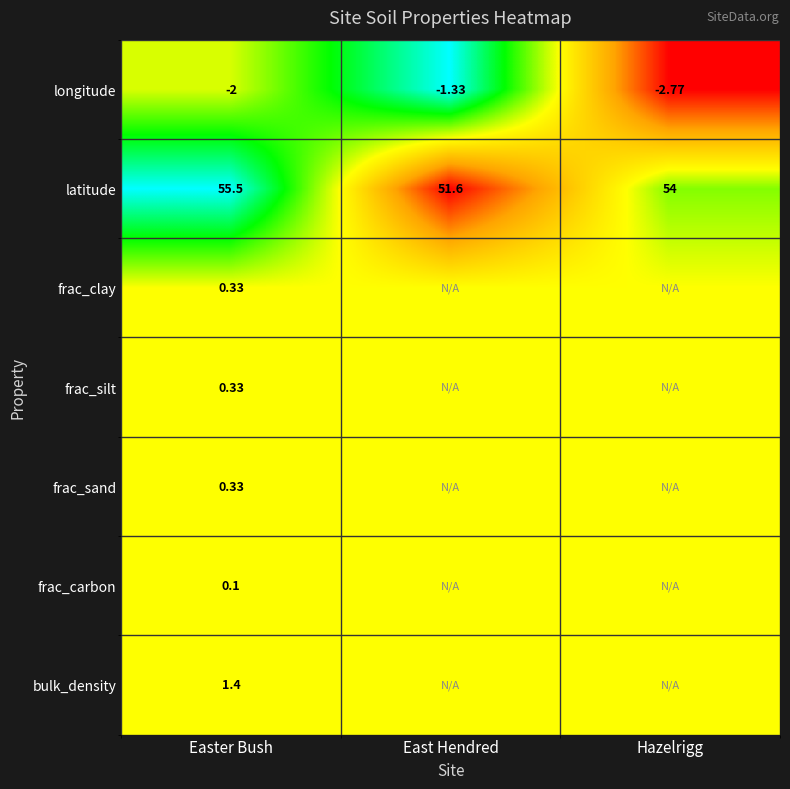

At which label does longitude first exceed -2?

East Hendred